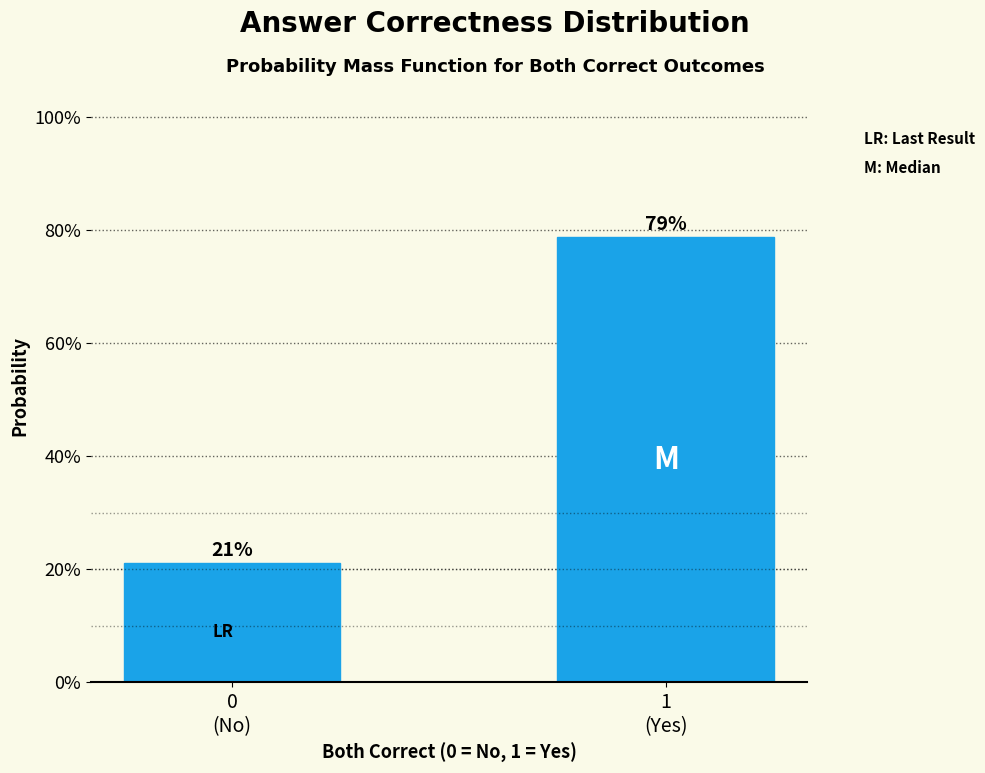

Does the chart contain any negative values?

No